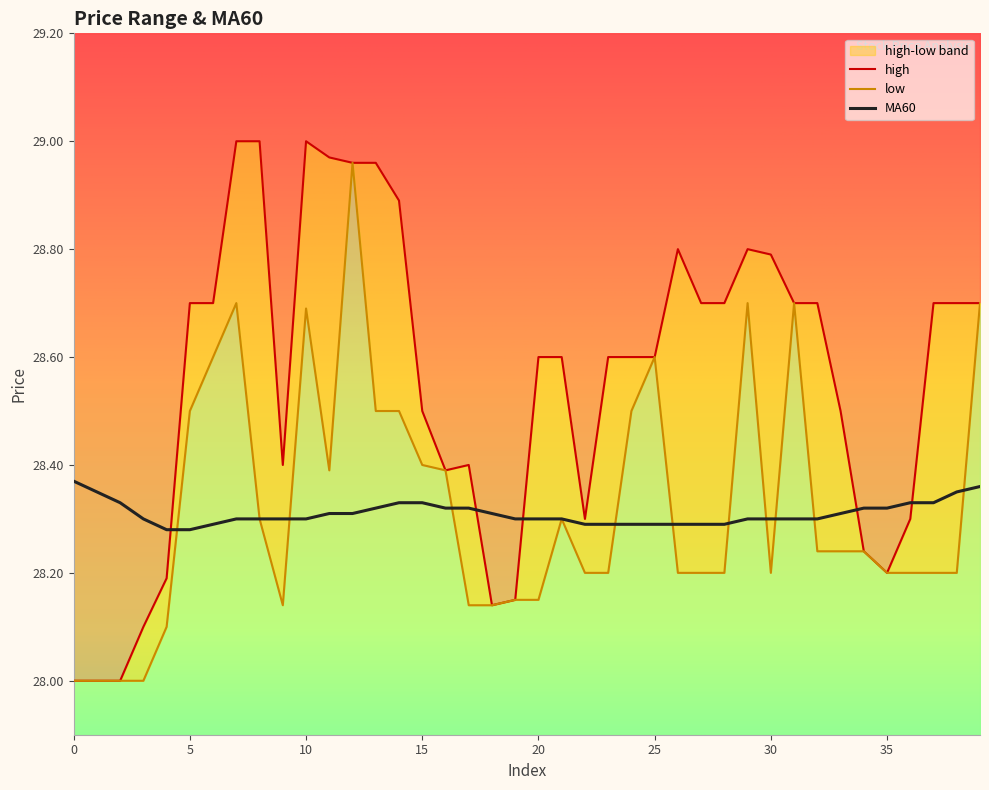

The value of MA60 at 20 is 28.3. True or false?

True